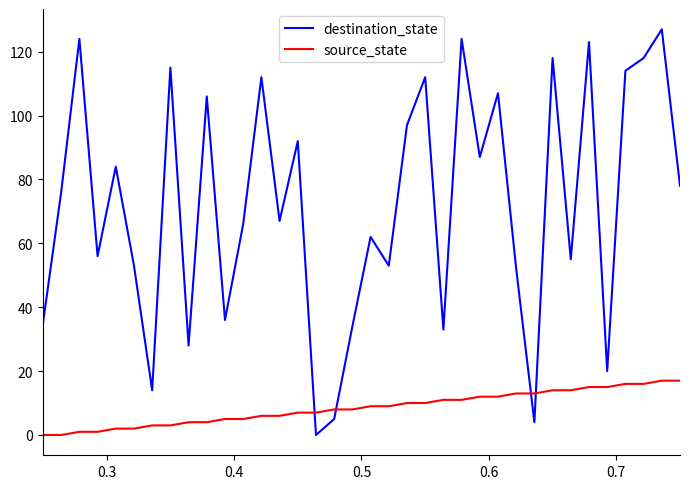

How many intersections are there between destination_state and source_state?

4